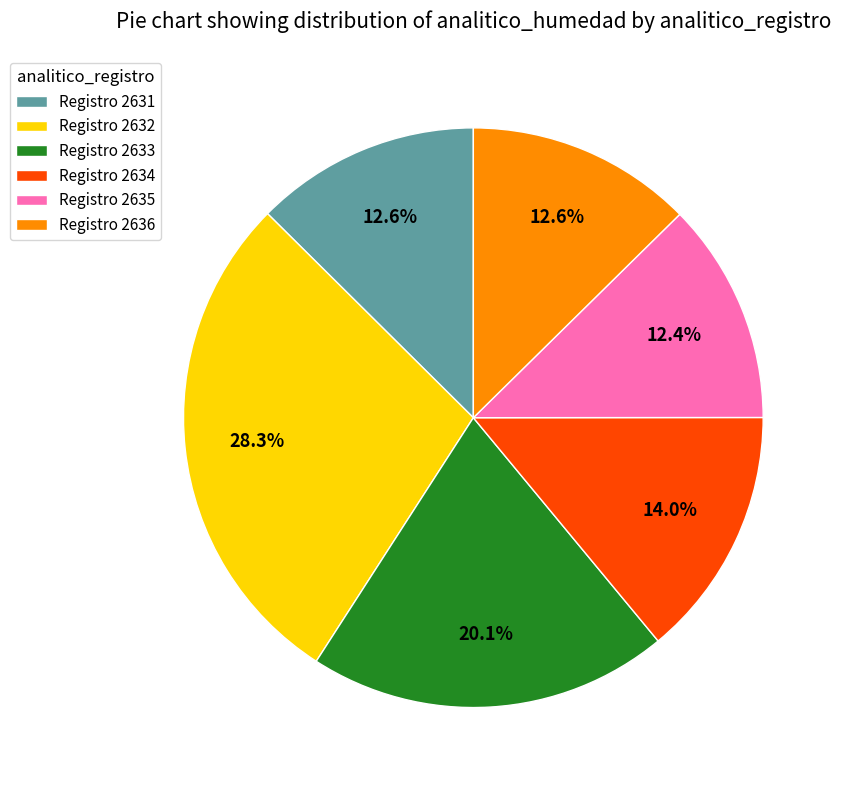

How many segments does this pie chart have?

6